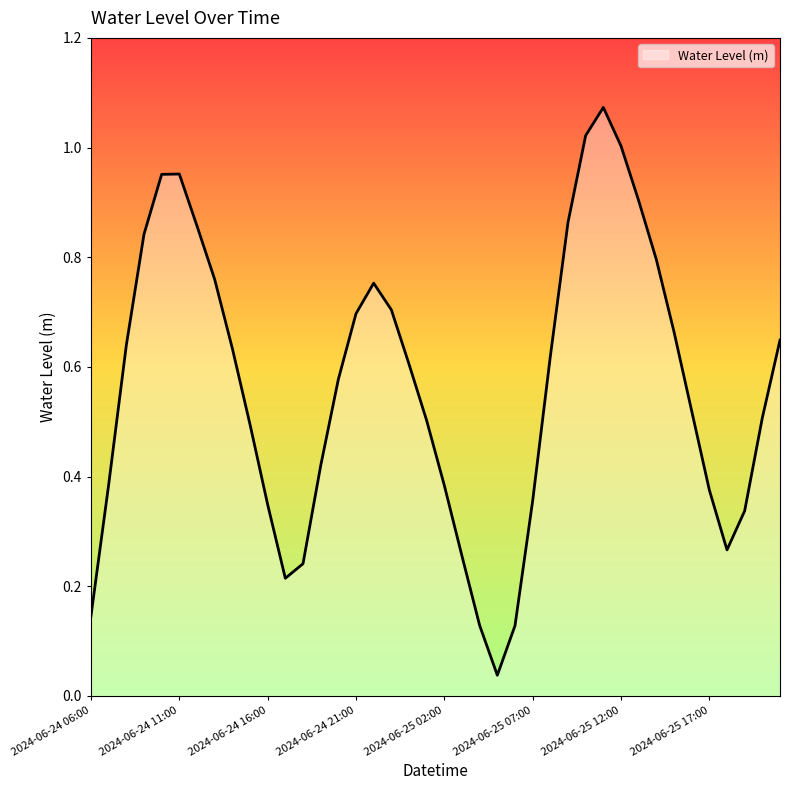

Does the chart have visible grid lines?

No